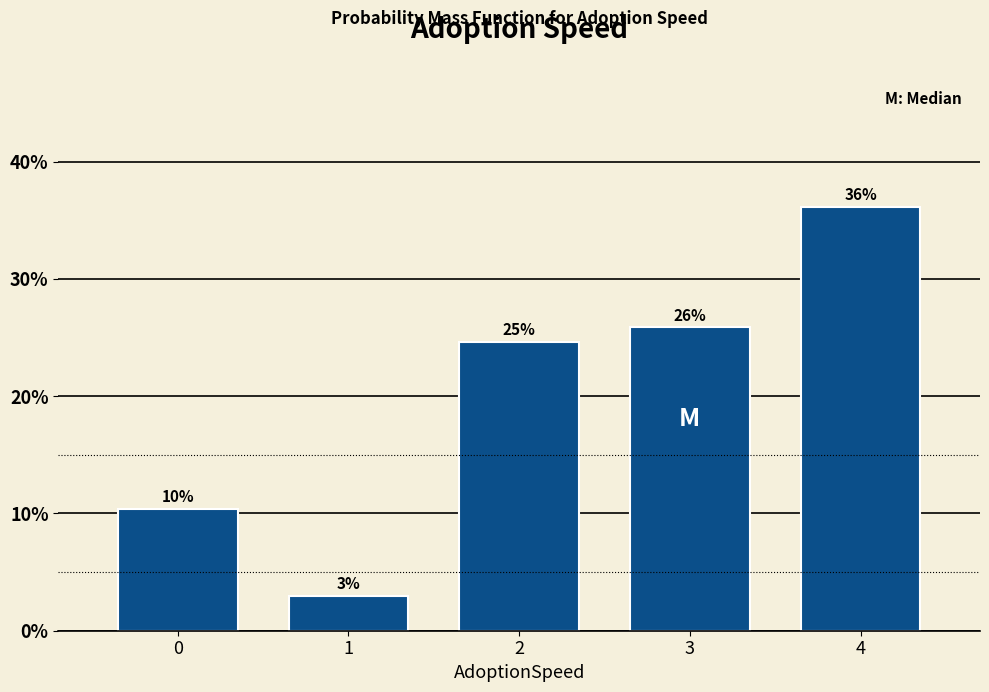

Are the bars horizontal?

No